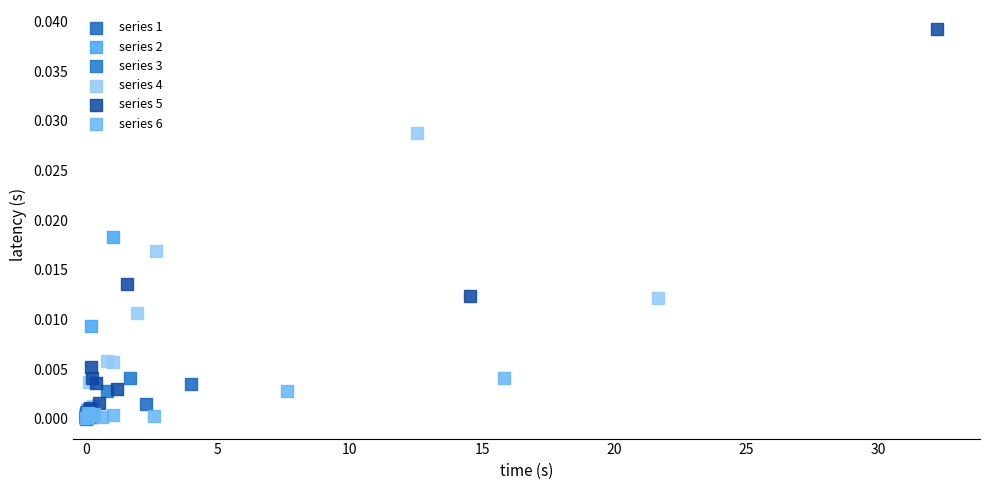

Which series contains the highest Y value?

series 5